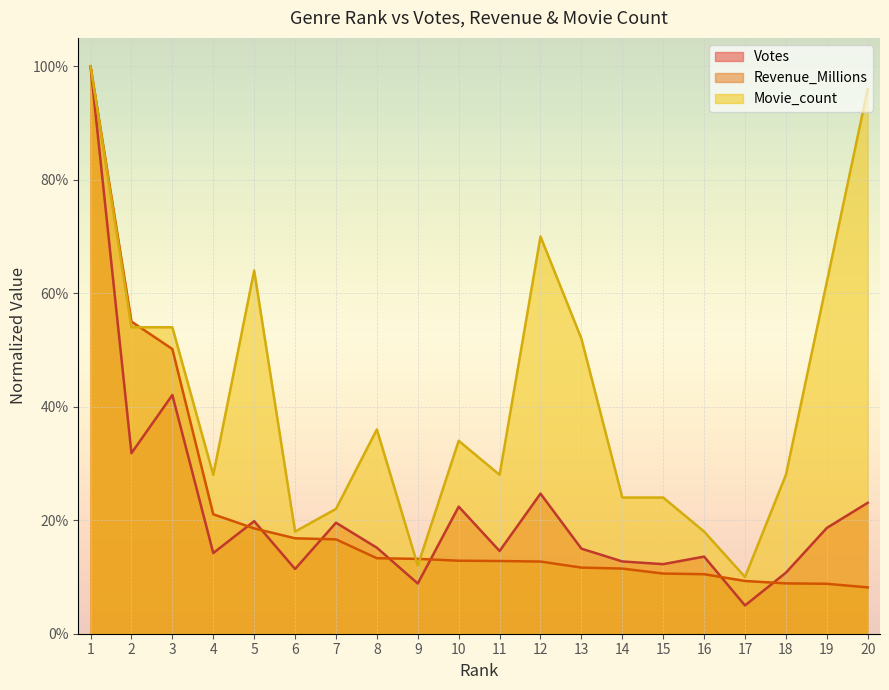

At how many categories does at least one series exceed 0?

20